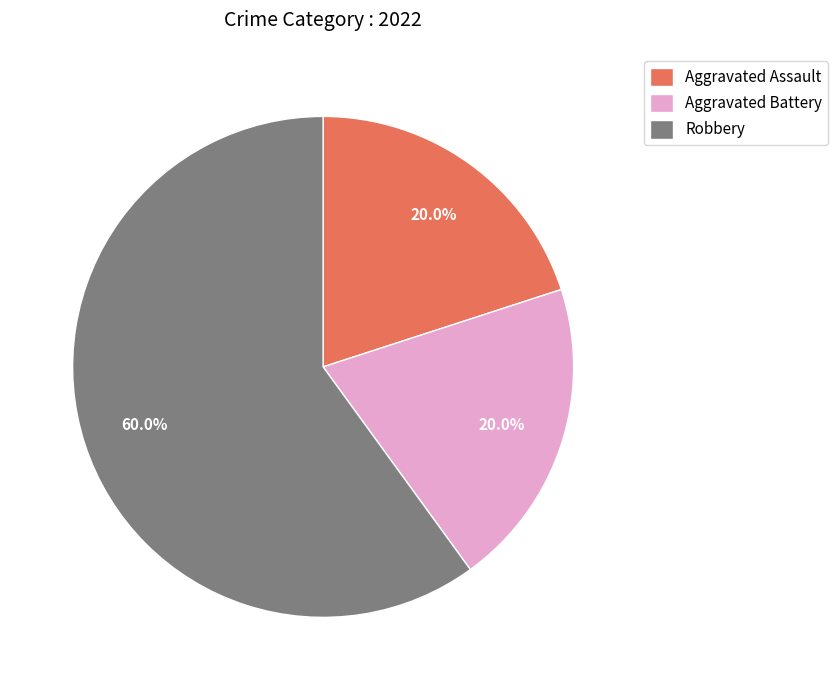

How many segments does this pie chart have?

3